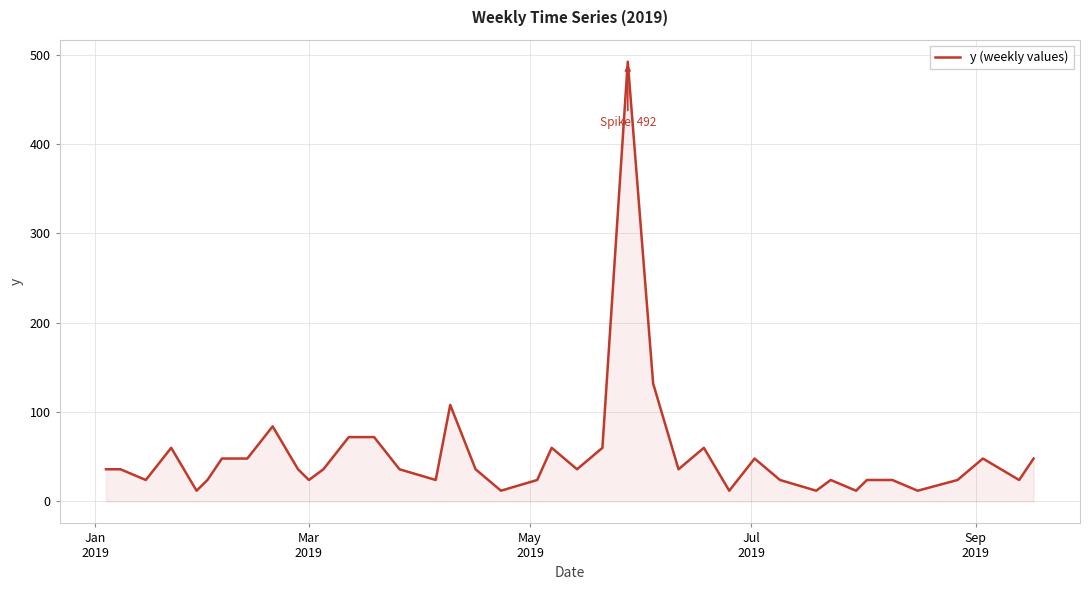

What is the difference between the maximum and minimum values?

480